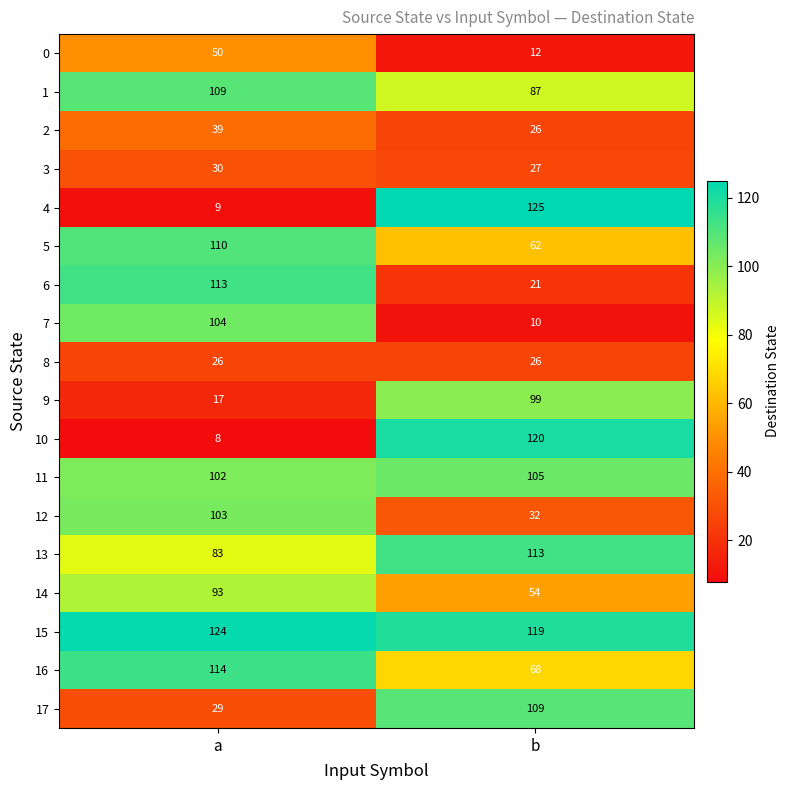

What is the sum of all 0 values?

62